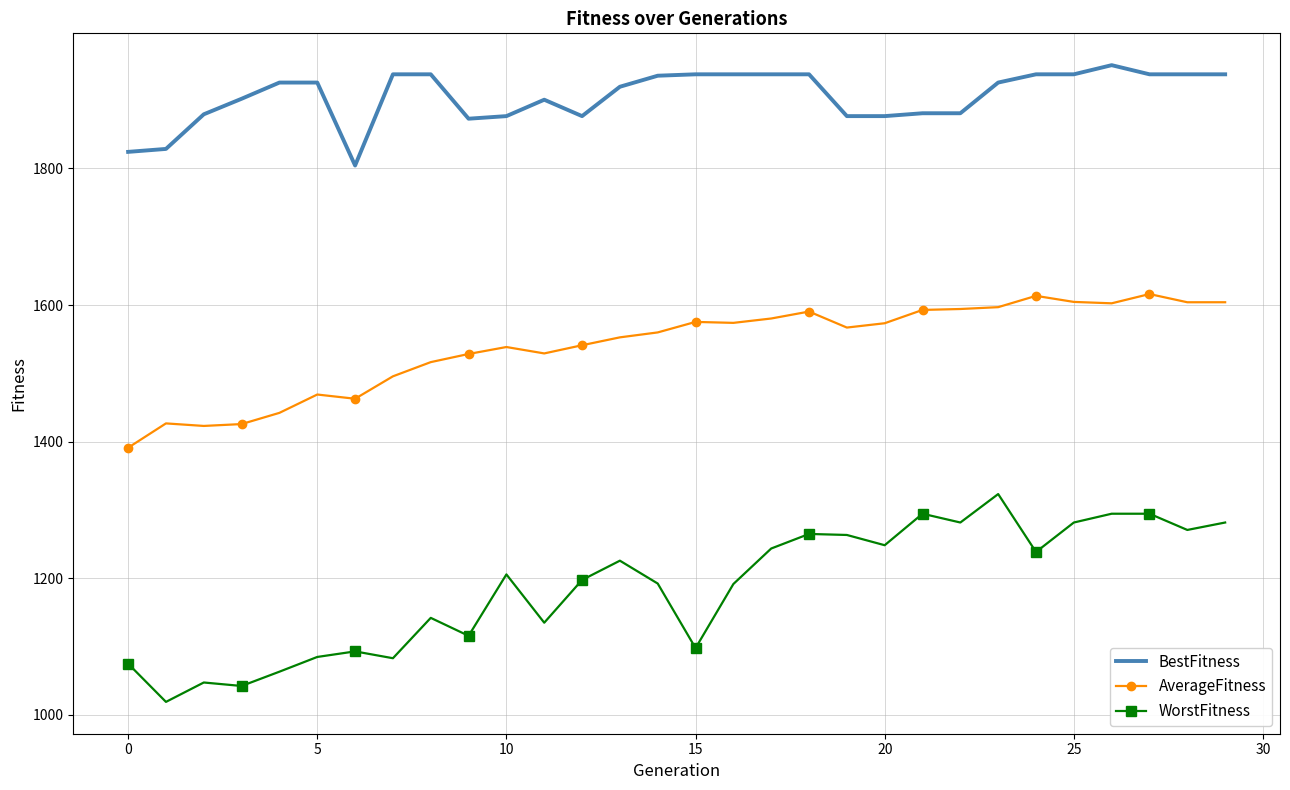

True or false: BestFitness and AverageFitness intersect in this chart.

False